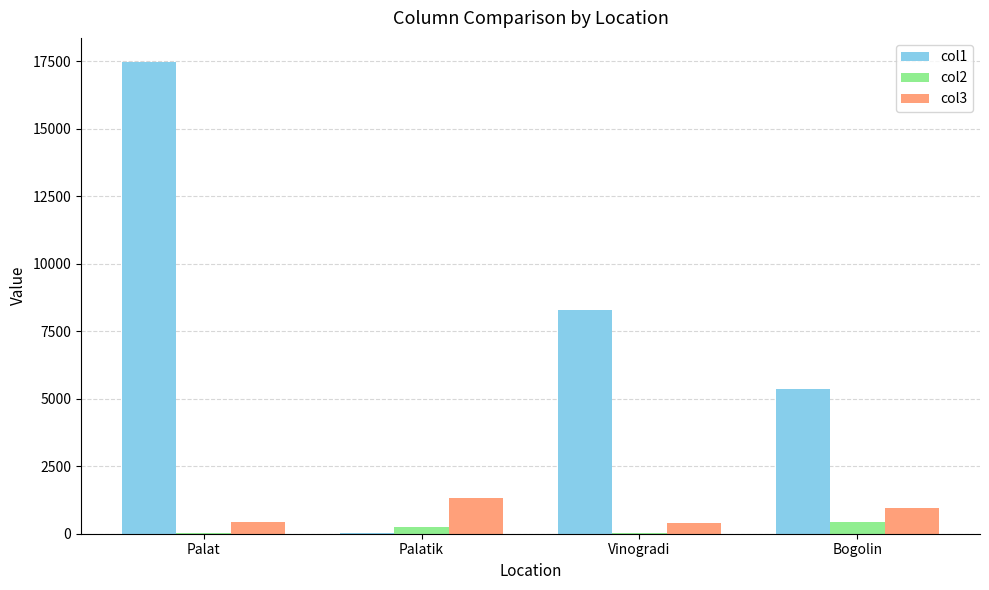

What is the highest value of the col3 series?

1337.0